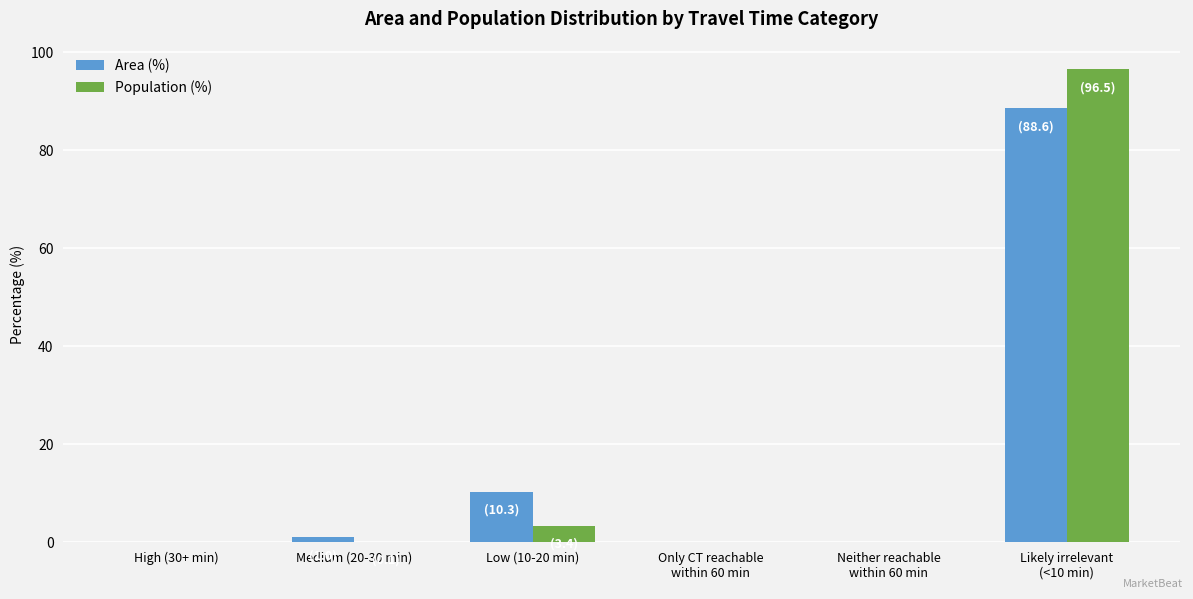

What is the difference between the Population (%) values at Medium (20-30 min) and Low (10-20 min)?

3.3